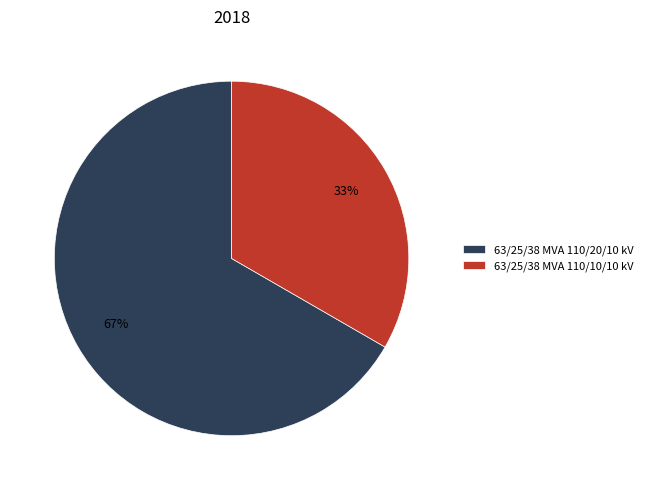

To the nearest percent, what portion does 63/25/38 MVA 110/20/10 kV represent?

67%